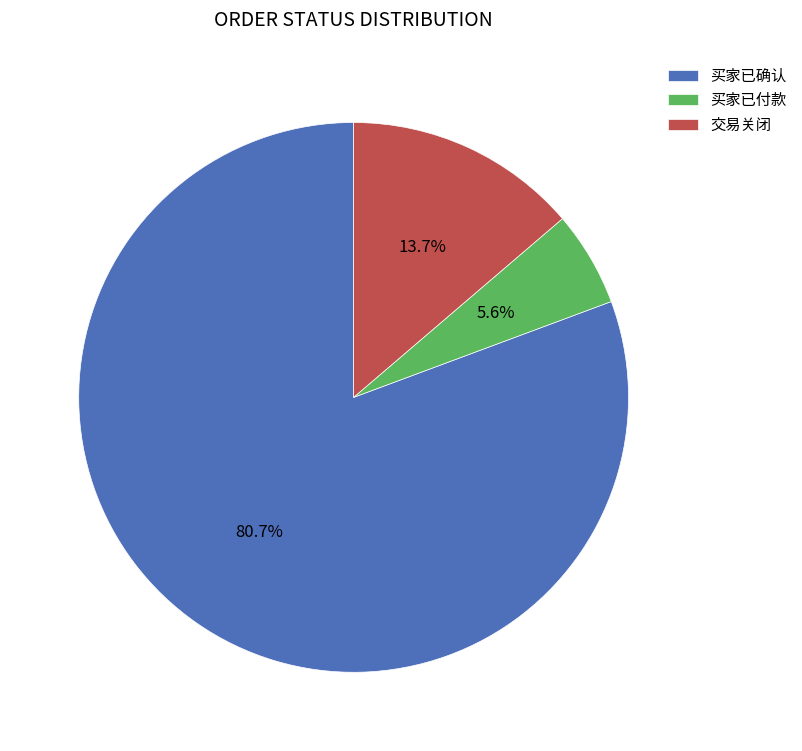

What percentage do 交易关闭 and 买家已确认 together represent?

94.4%